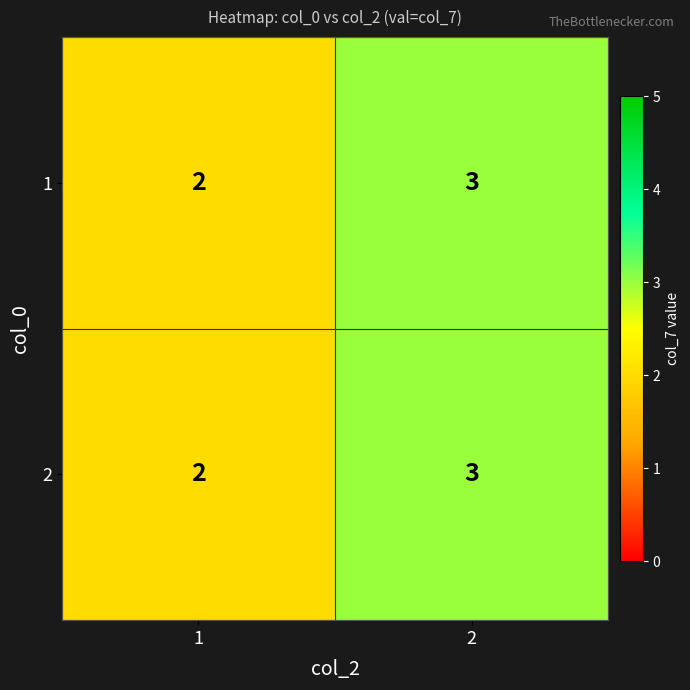

Reading left to right, transcribe all the data shown in this chart.

1: 2	3
2: 2	3